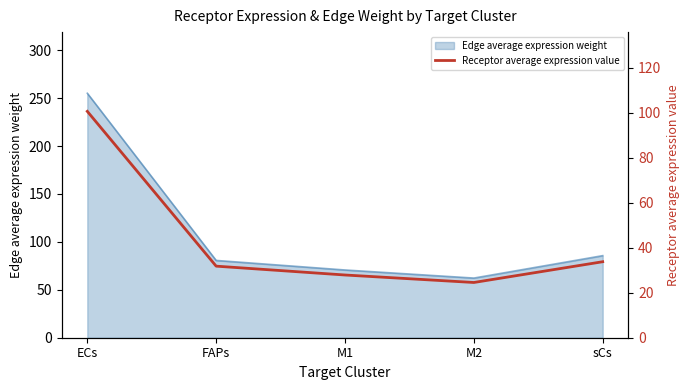

True or false: the data shows 31.8 at FAPs.

True